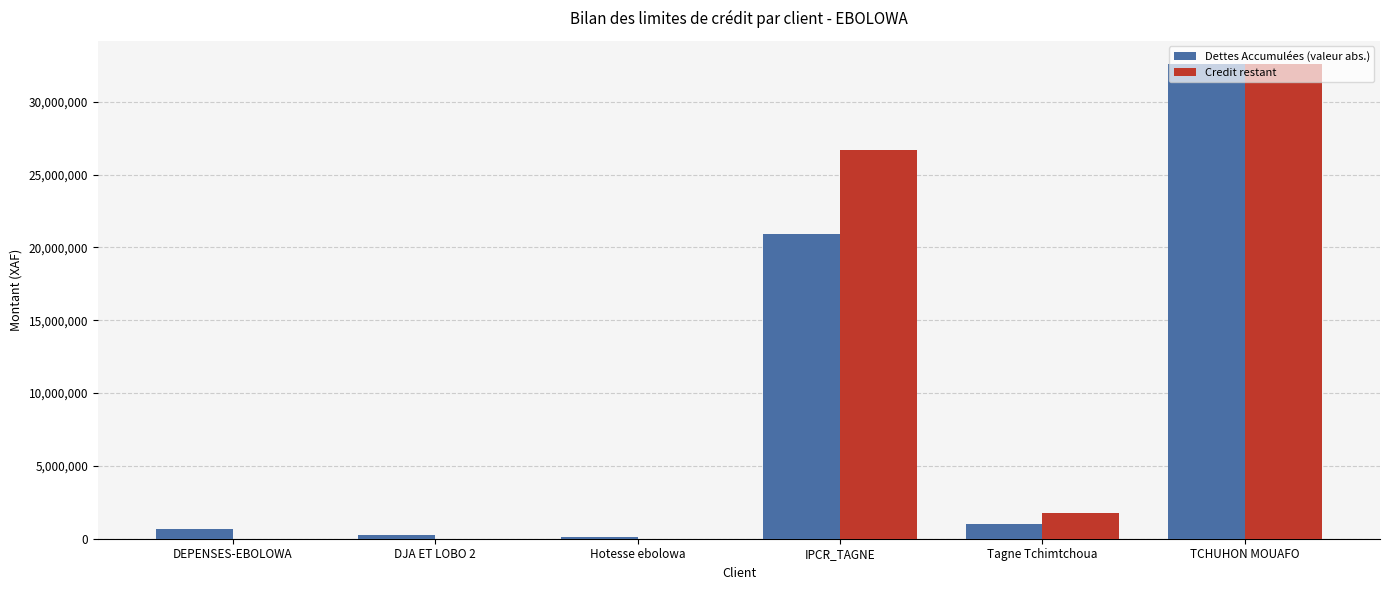

What is the sum of the Dettes Accumulées (valeur abs.) values at Hotesse ebolowa and DJA ET LOBO 2?

394541